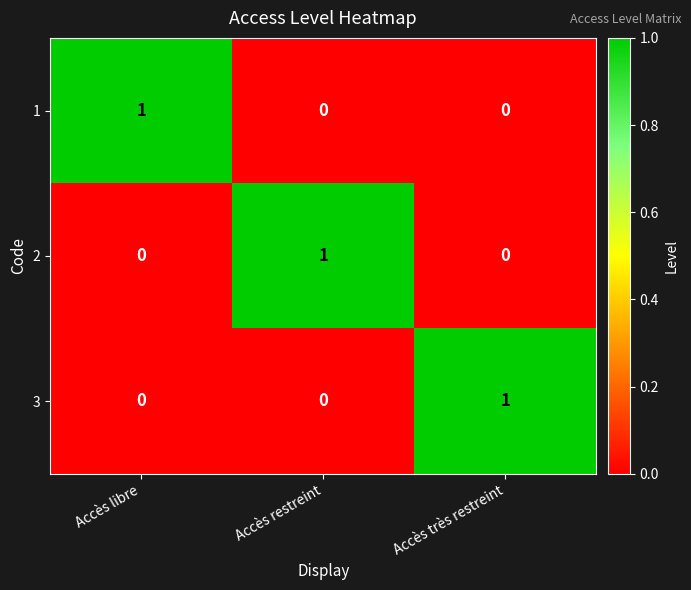

True or false: 2 has a value of 0 at Accès très restreint.

True